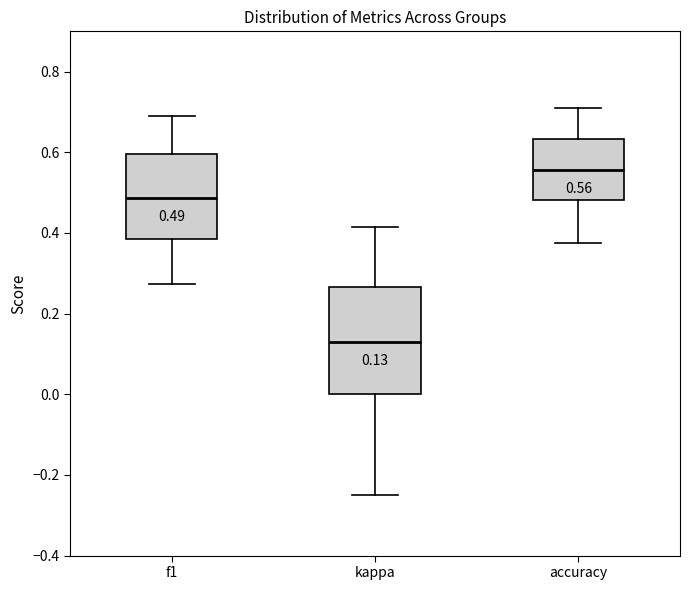

Which box's median line is the highest?

accuracy